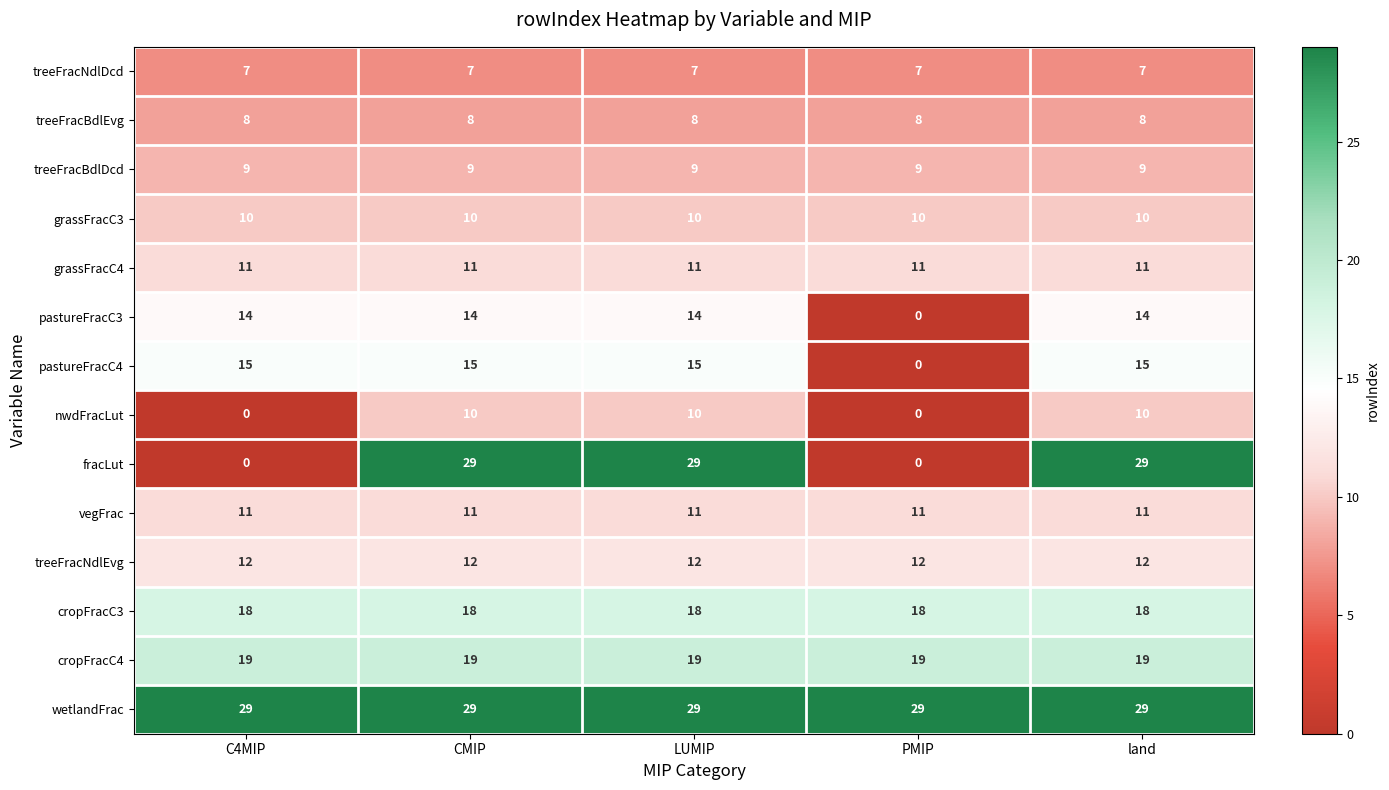

At how many categories does at least one series exceed 0?

5